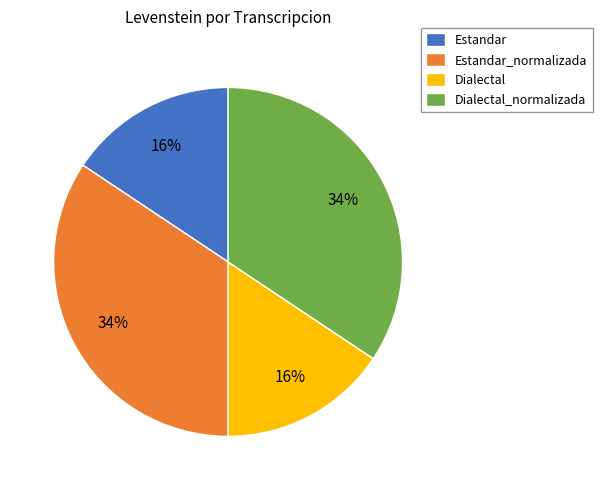

What is the ratio of the value at Estandar_normalizada to the value at Dialectal_normalizada?

1.0